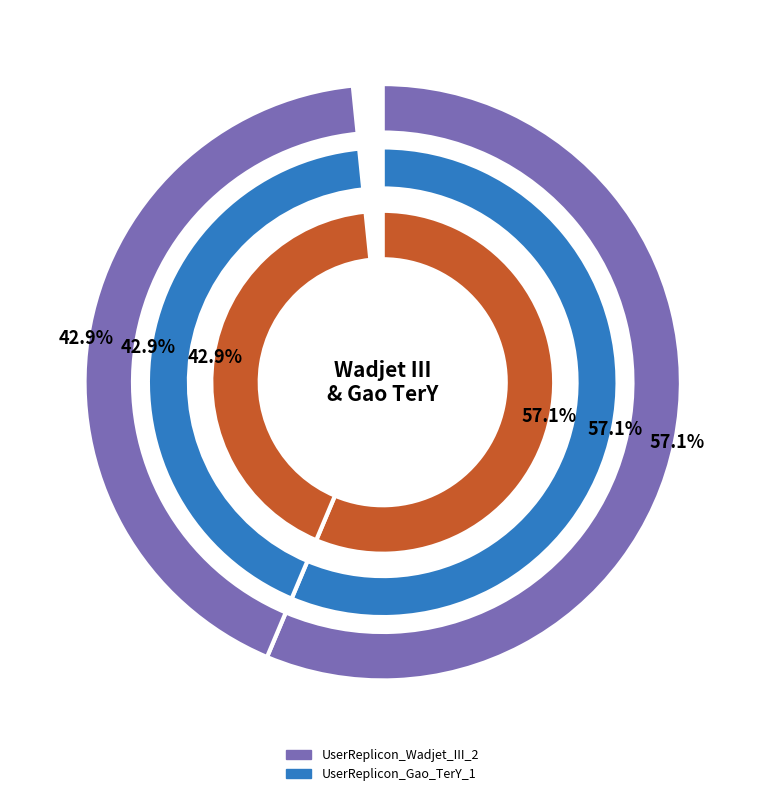

Which category accounts for the majority?

UserReplicon_Wadjet_III_2